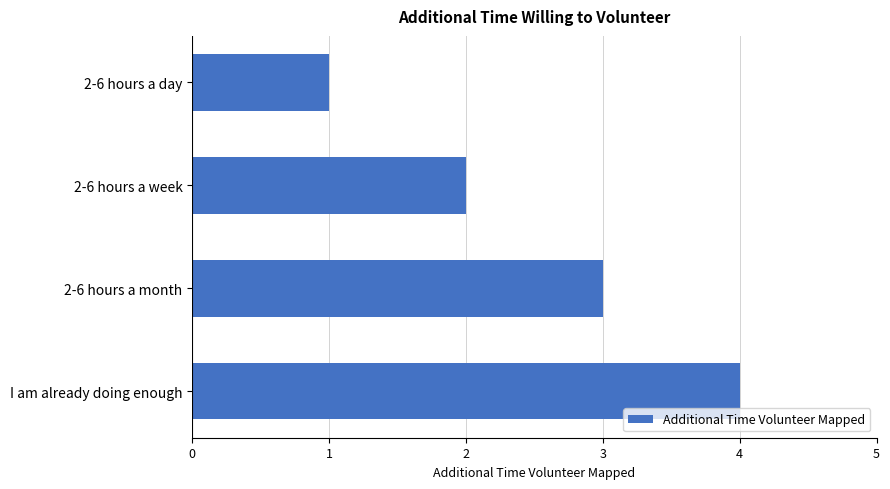

How many bars are there in total?

4